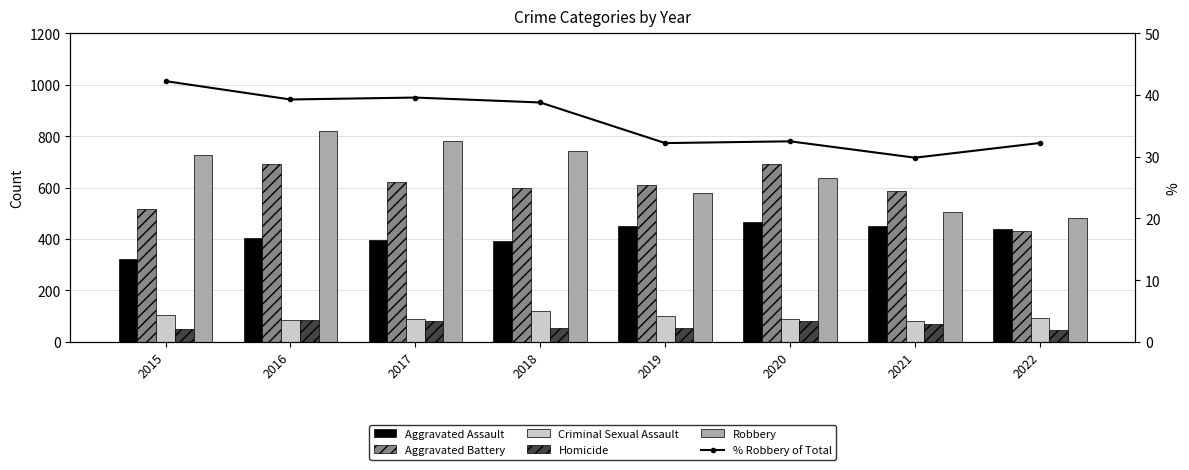

What is the sum of the Robbery values at 2020 and 2019?

1216.0